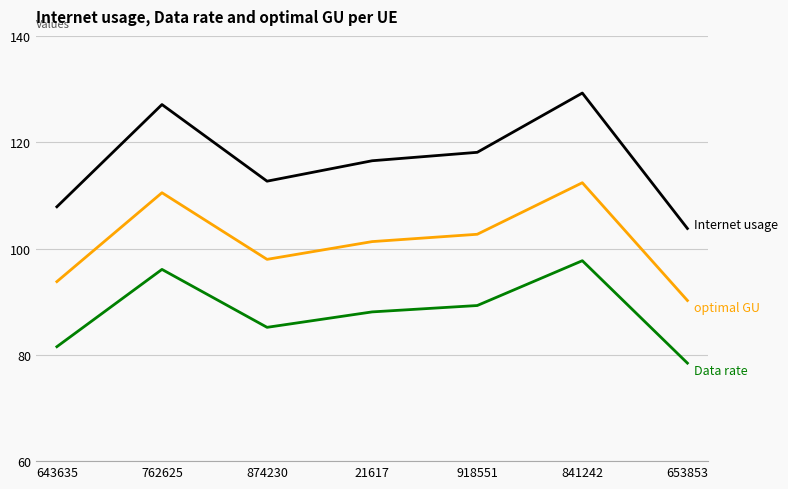

Which category has the lowest value across all series?

653853